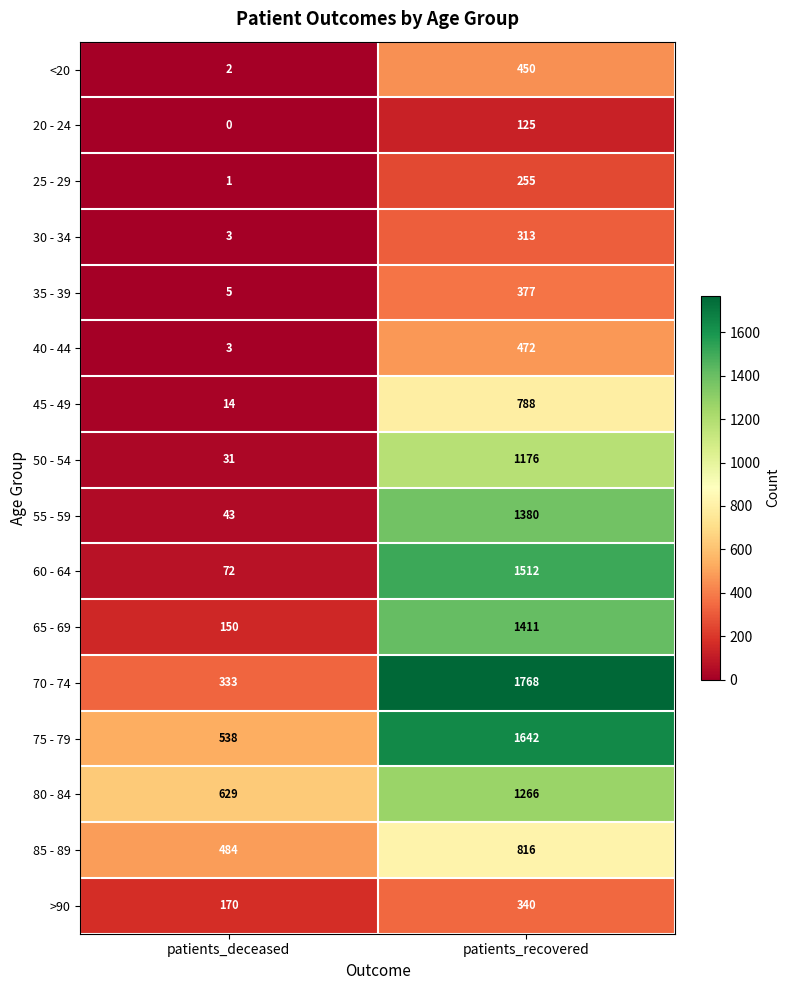

True or false: <20 has a value of 450 at patients_recovered.

True